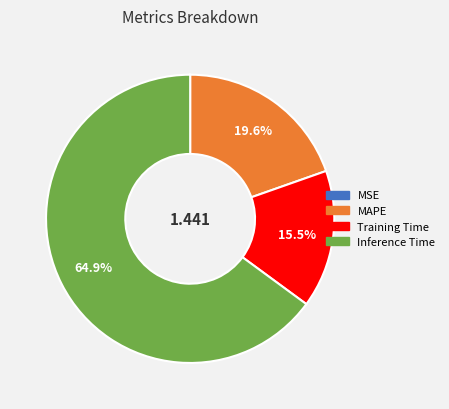

Which slice is the largest?

Inference Time